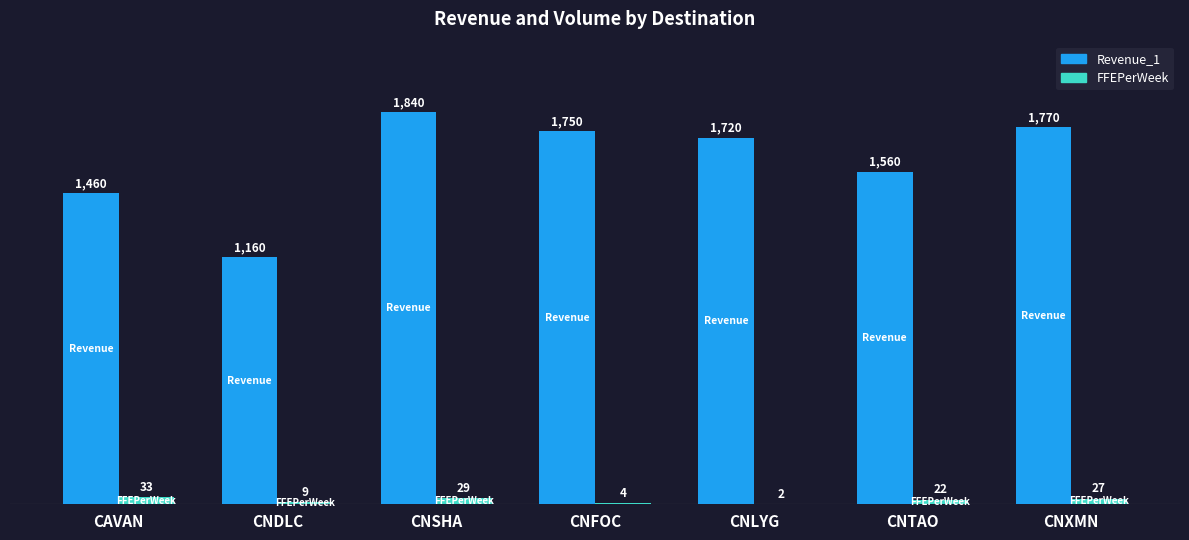

Count the number of categories in the chart.

7